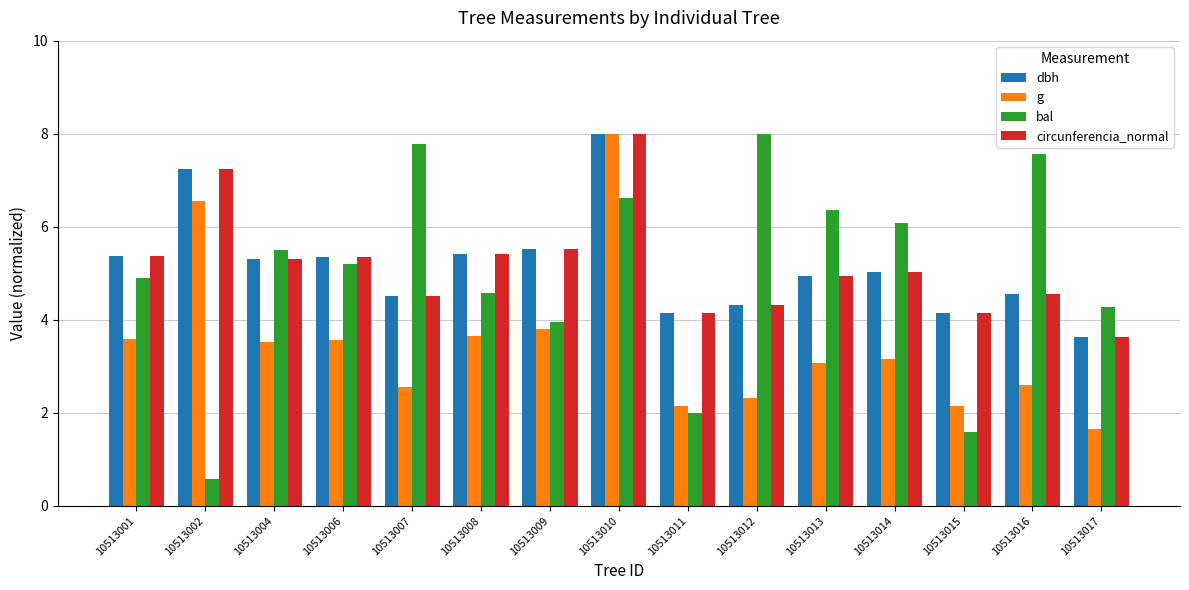

What is the greatest value displayed?

8.0